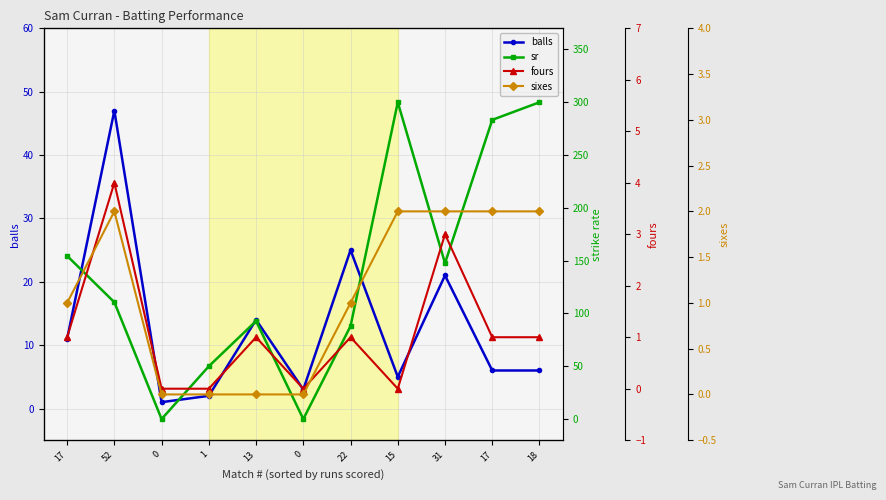

What is the maximum value for sr?

300.0